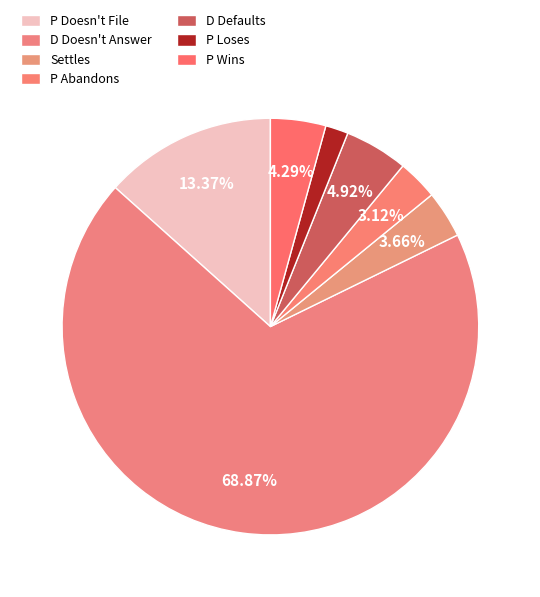

How many segments does this pie chart have?

7